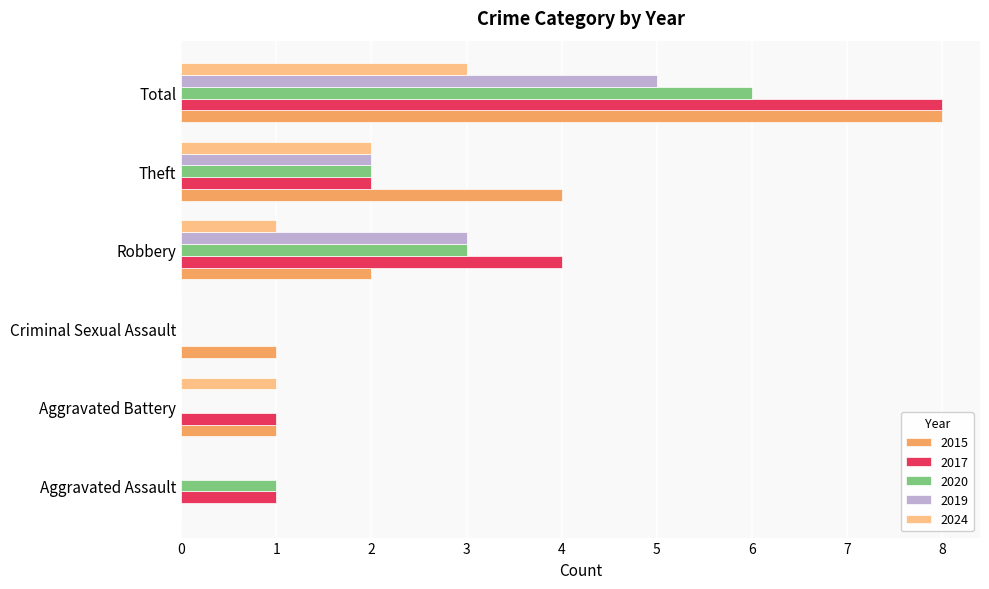

How many series are shown in this chart?

5